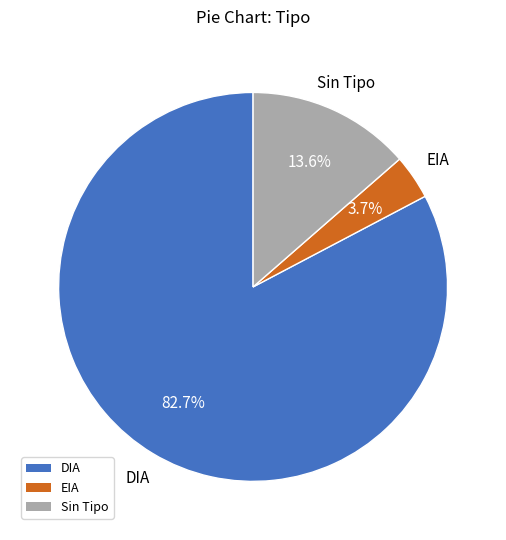

Does any single category account for the majority?

Yes